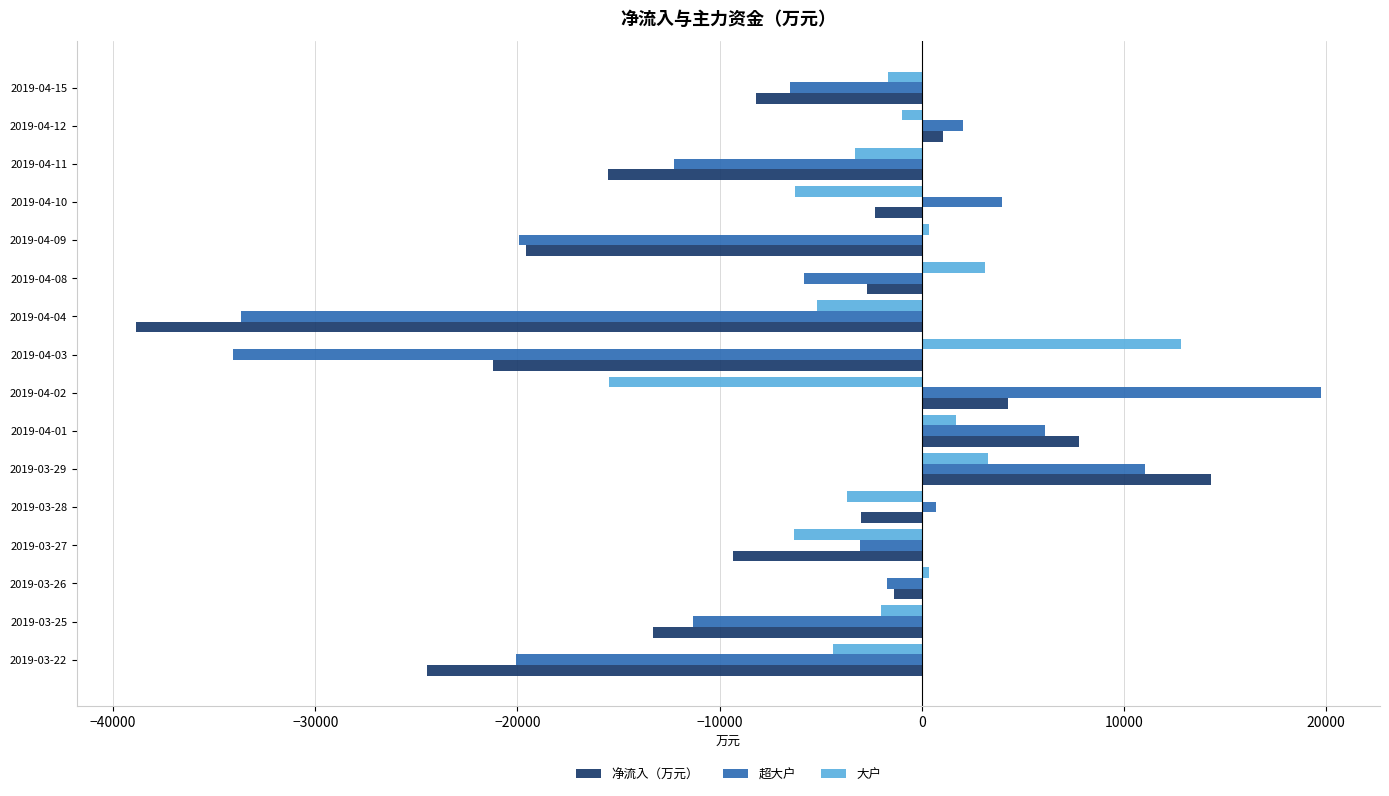

Which series has the largest range (max minus min)?

超大户